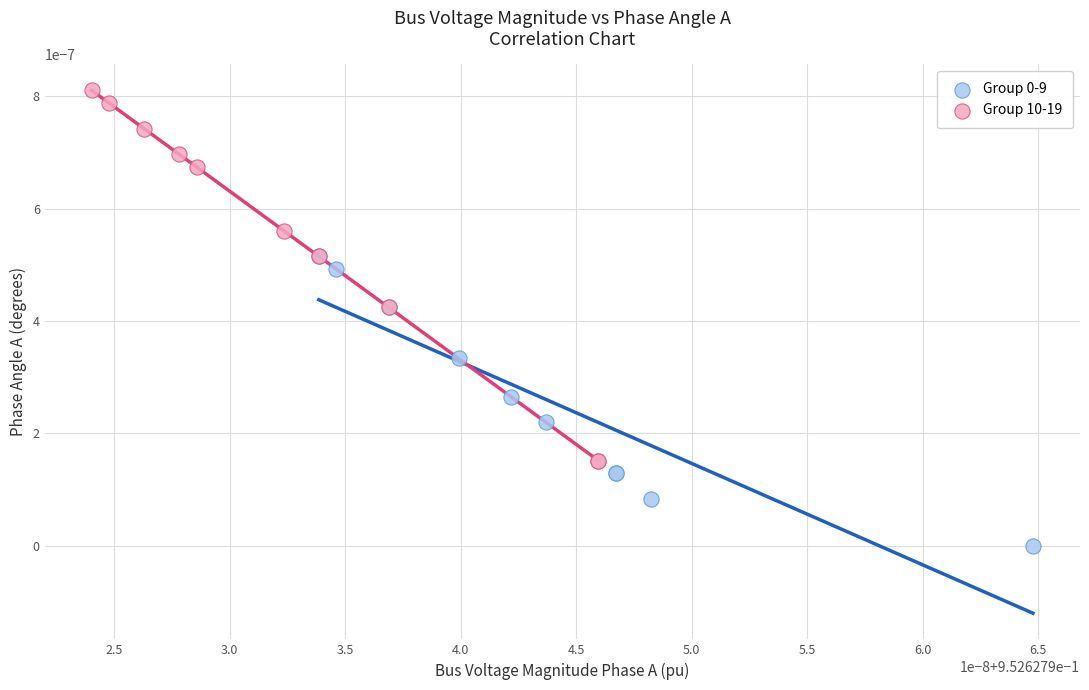

Which series has the largest Y range (max minus min)?

Group 10-19